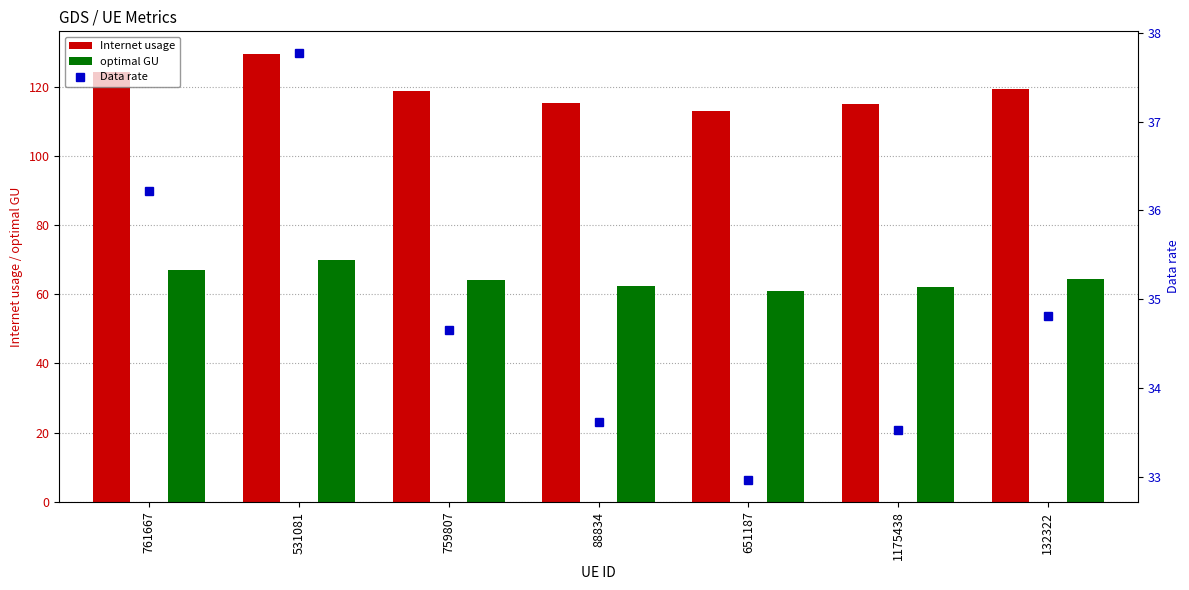

What is the highest value of the Data rate series?

37.8